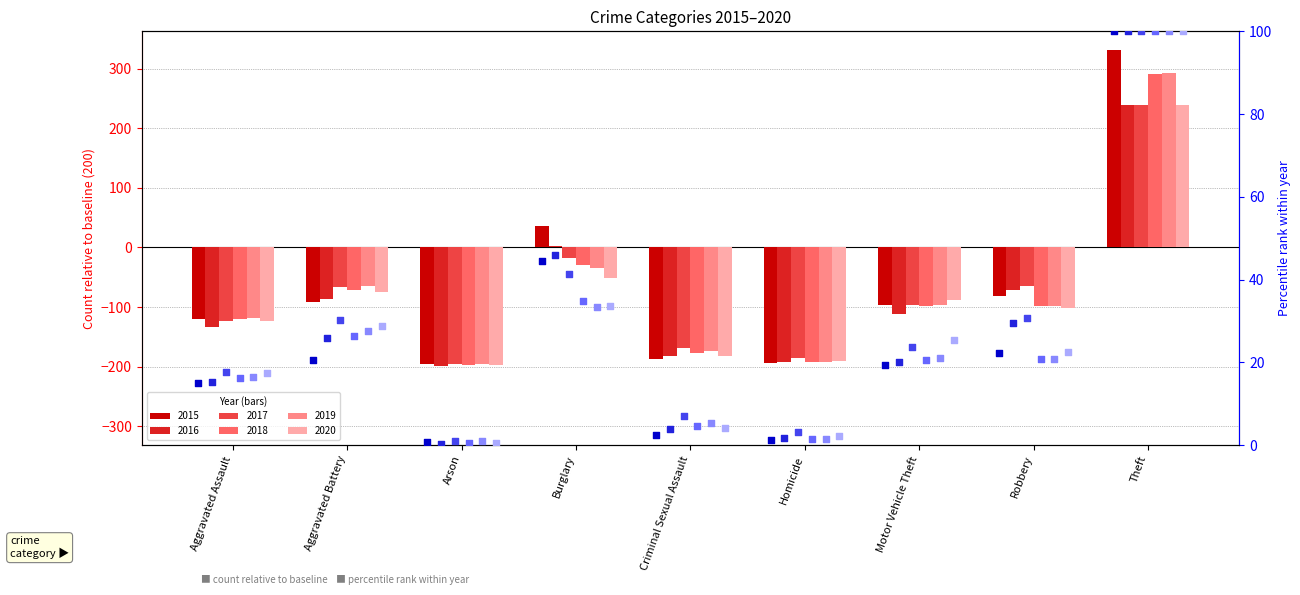

At how many categories does at least one series exceed 39?

2